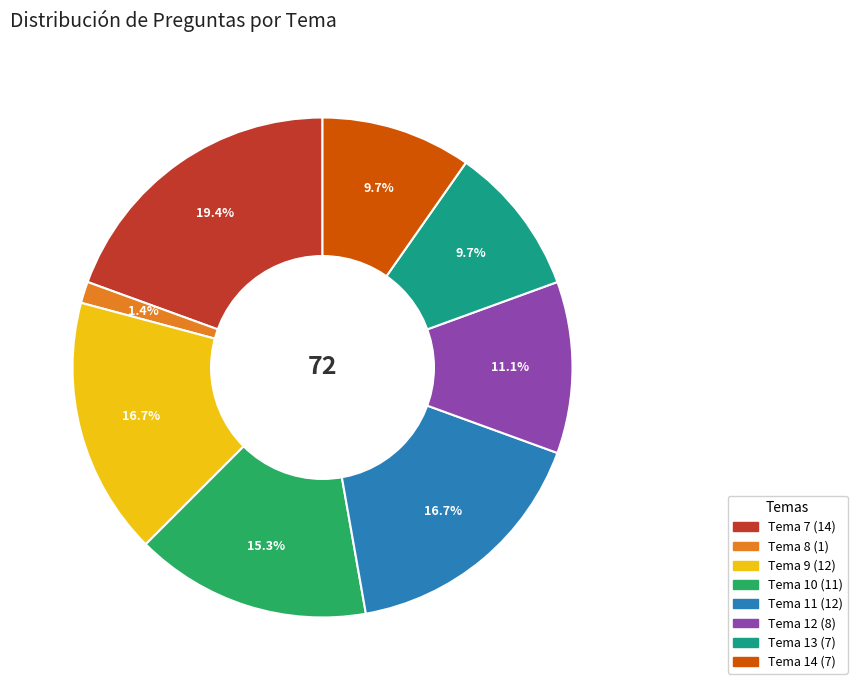

Count the number of slices in the pie.

8